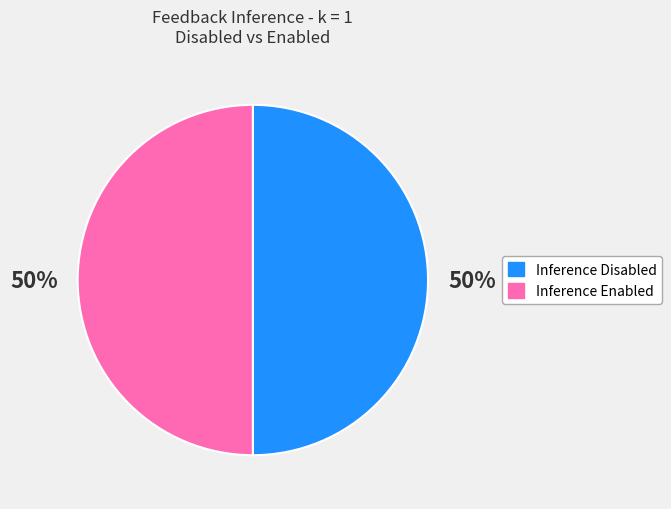

To the nearest percent, what is the average slice percentage?

50%